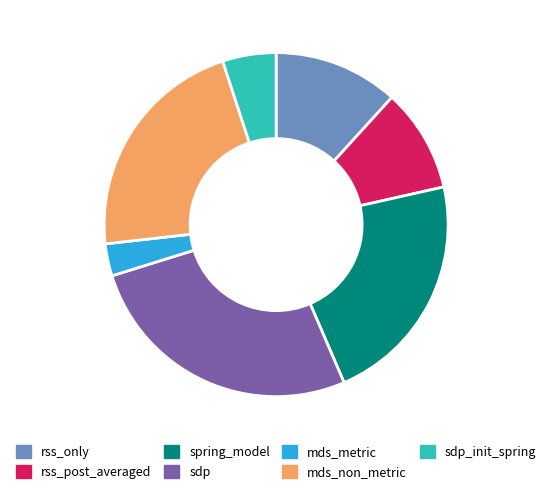

The rss_post_averaged slice represents 2% of the pie. True or false?

False